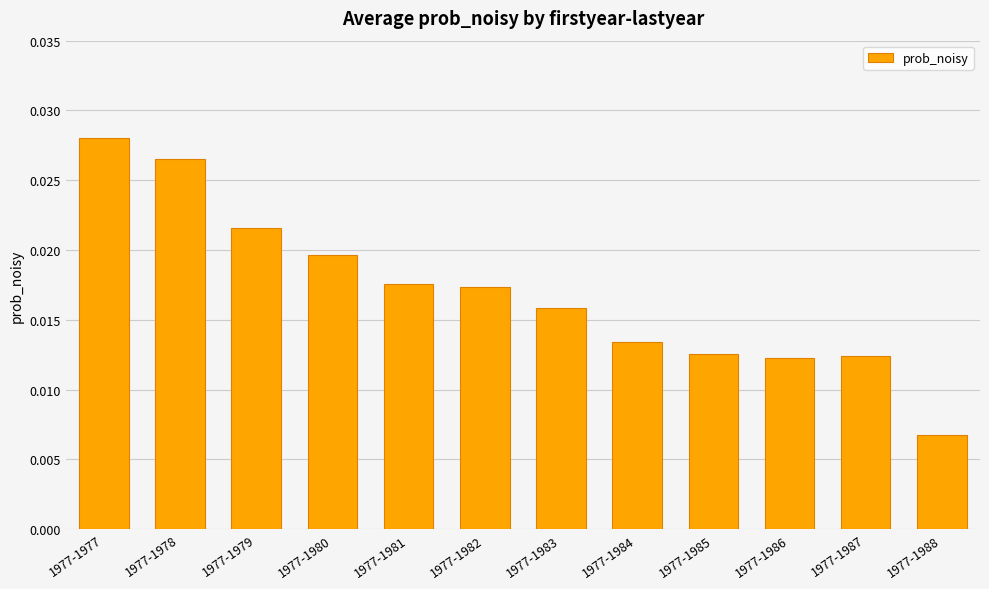

Which label corresponds to the smallest value in the chart?

1977-1988